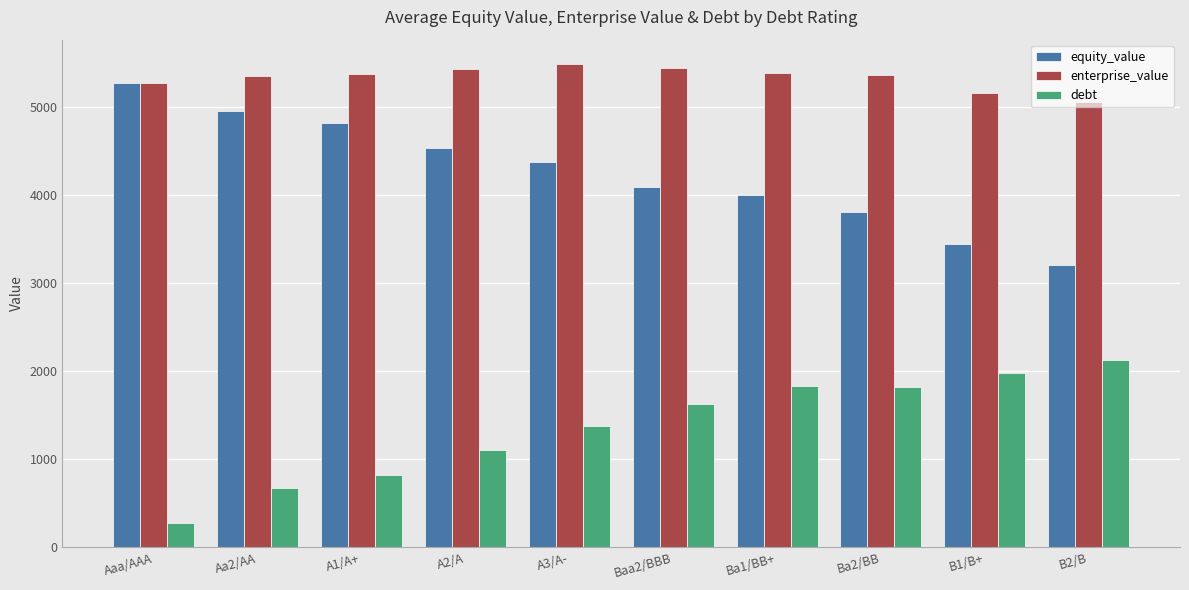

What is the minimum value shown in the chart?

275.5